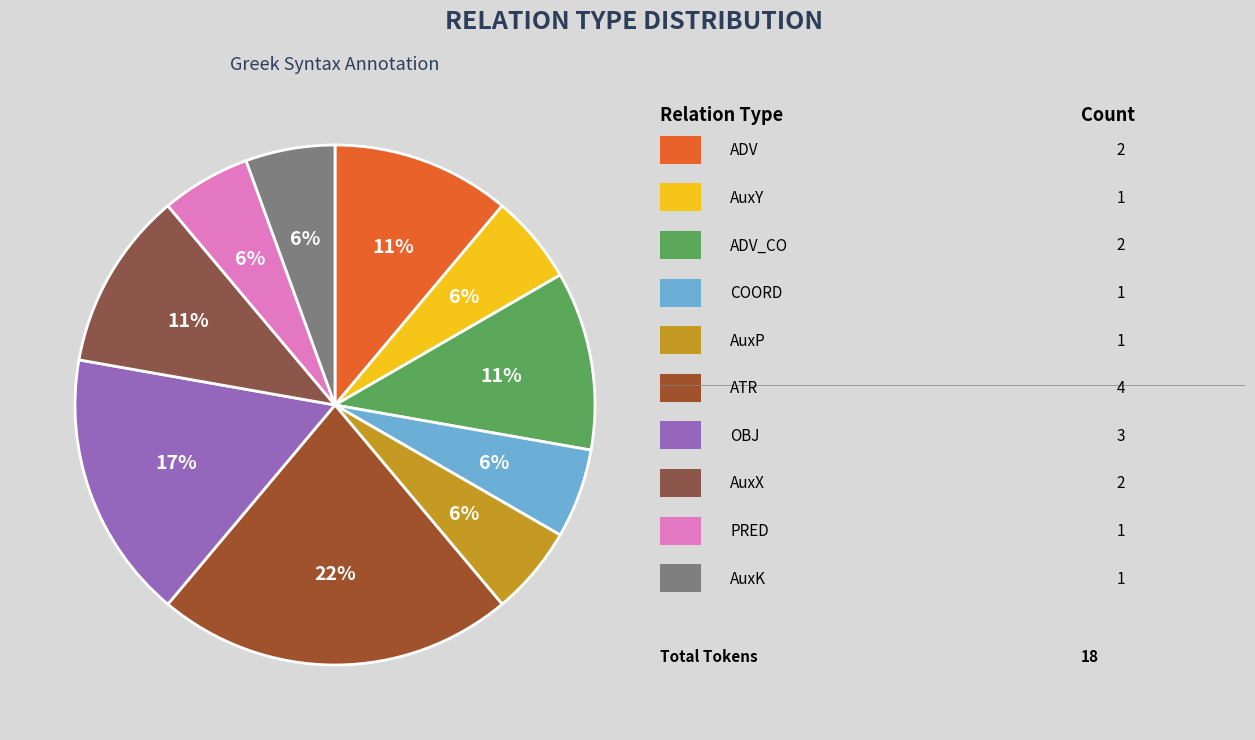

How many slices are in this pie chart?

10